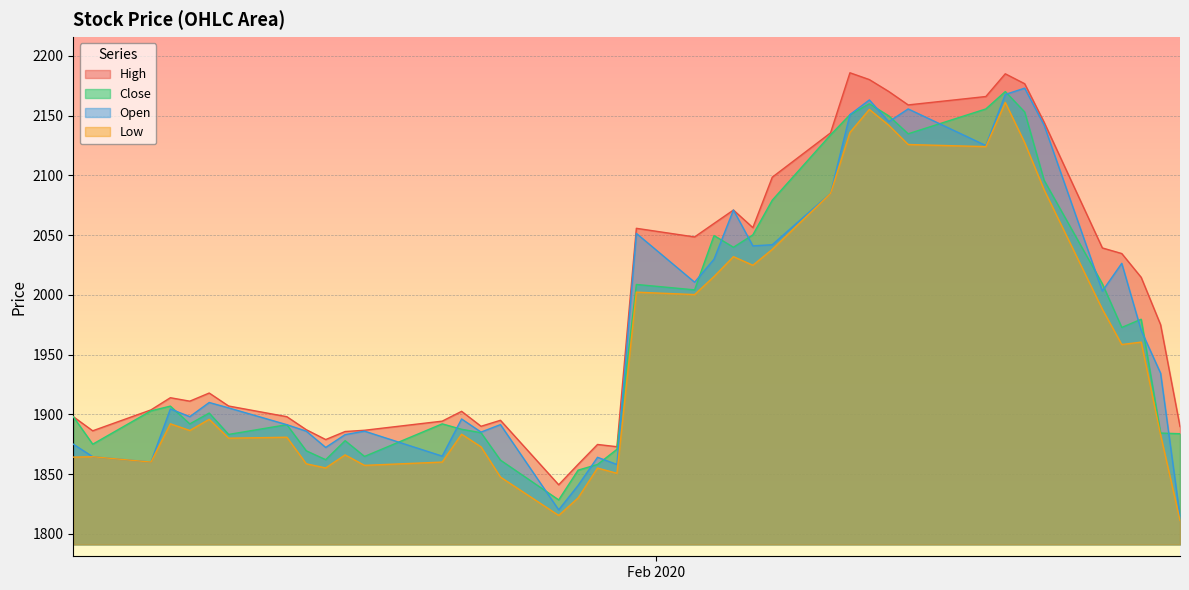

What are all the series names shown in the legend?

High, Close, Open, Low